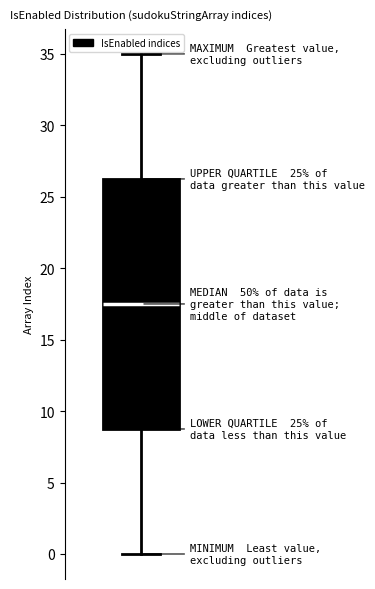

Transcribe this box plot: give where the median line is, the range the box spans, and where the two whiskers end, as read against the y-axis. The values are not printed on the chart, so give them approximately, as read against the axis.

median 17.5, box 9.0 to 26.5, whiskers 0.0 to 35.0